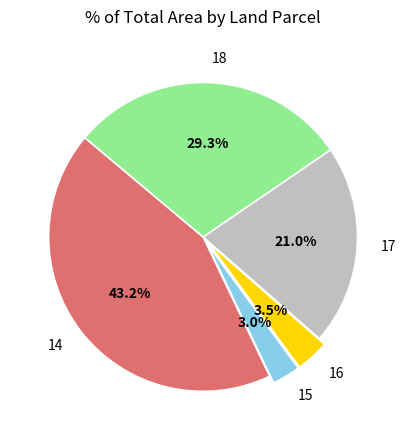

Which category has the biggest portion of the pie?

14